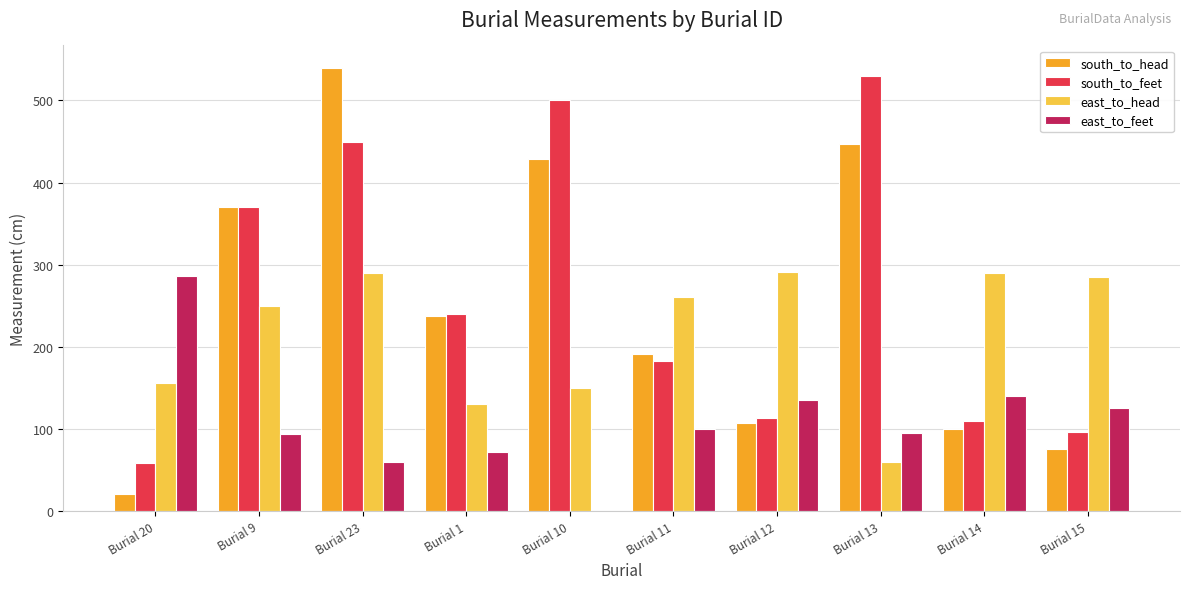

What is the sum of all east_to_head values?

2163